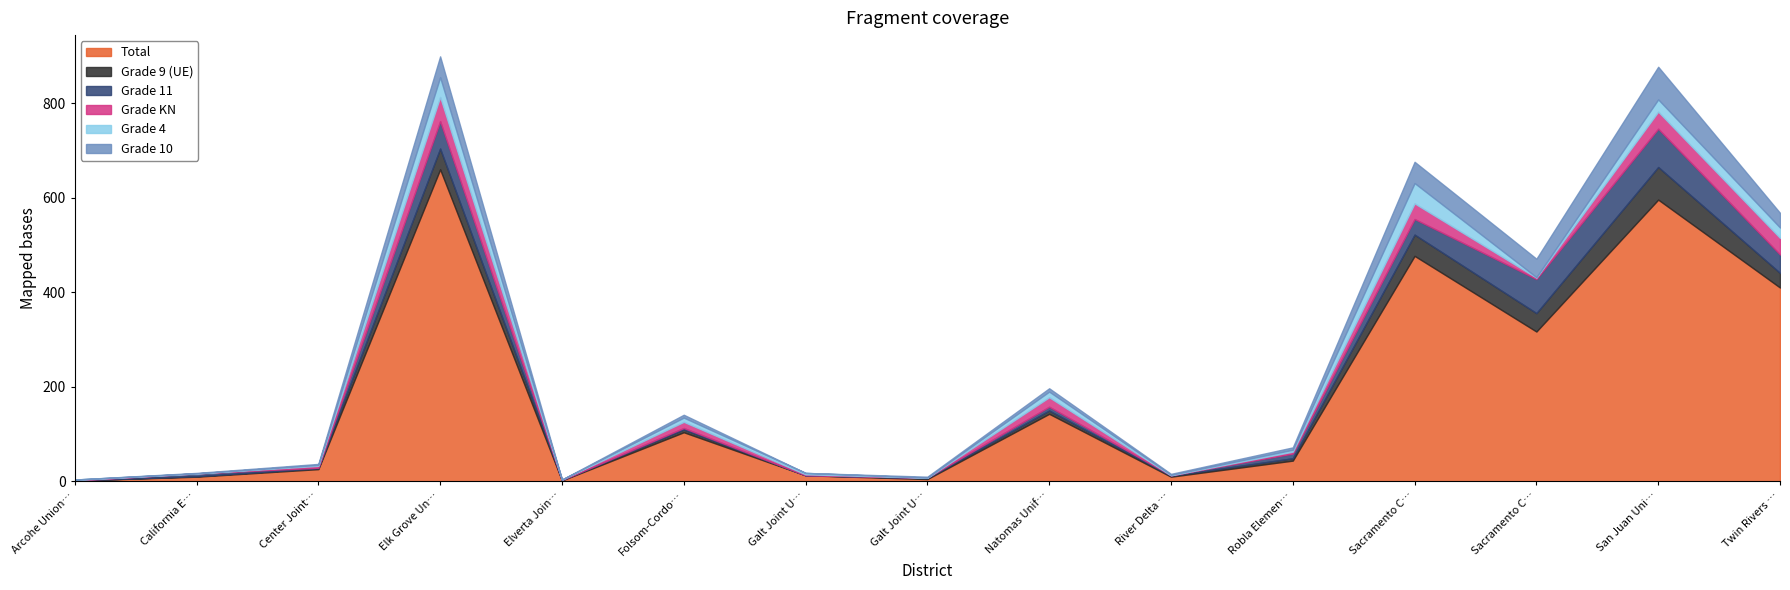

Rank the series by their maximum value, from highest to lowest.

Total, Grade 11, Grade 9 (UE), Grade 10, Grade KN, Grade 4